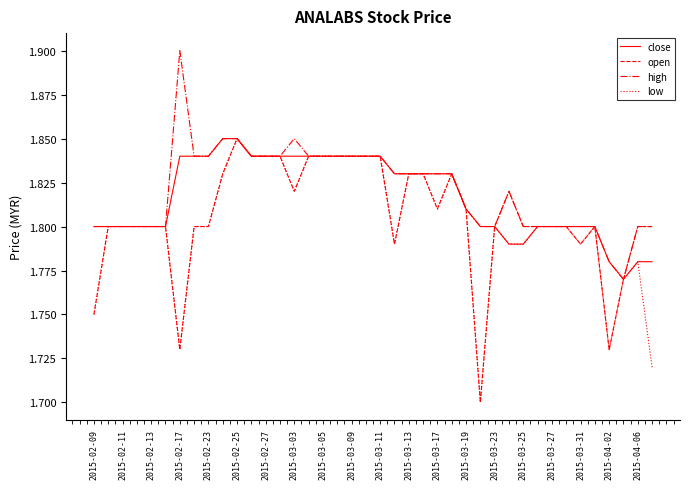

What are all the series names shown in the legend?

close, open, high, low